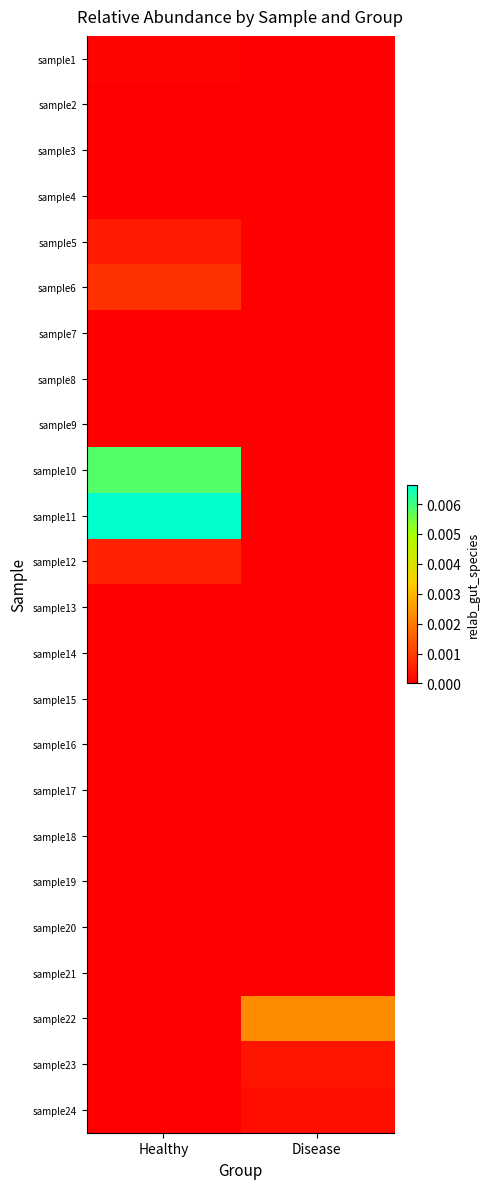

At which category is the sum across all series the highest?

Healthy